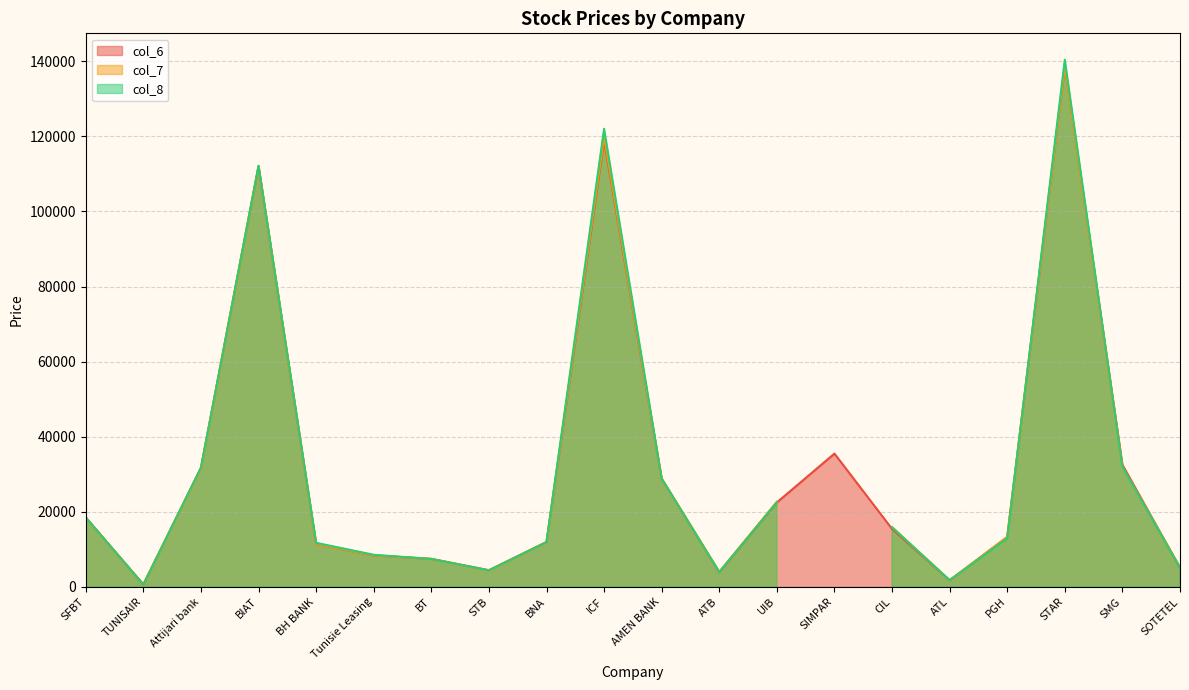

What is the value of the col_7 point at the 9th from the left?

11940